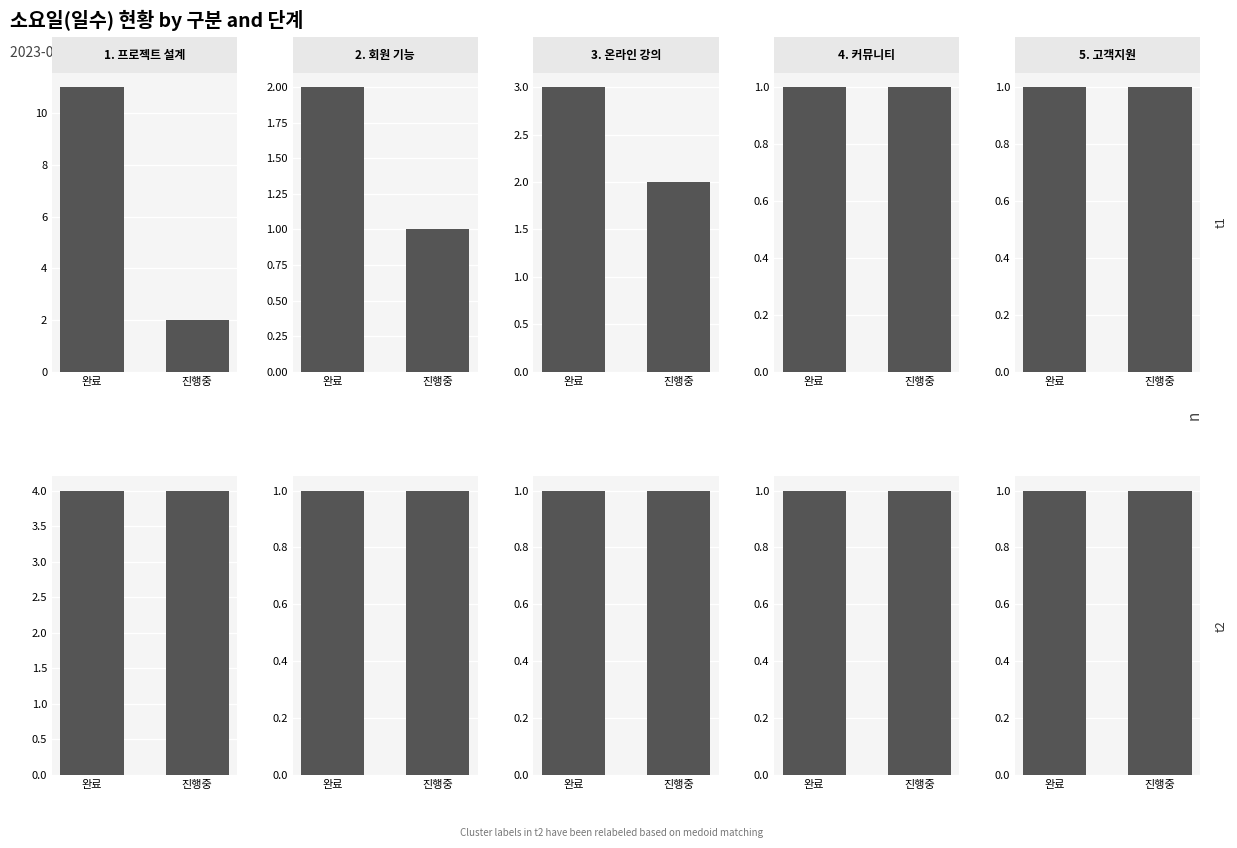

Count the number of data series in this chart.

5